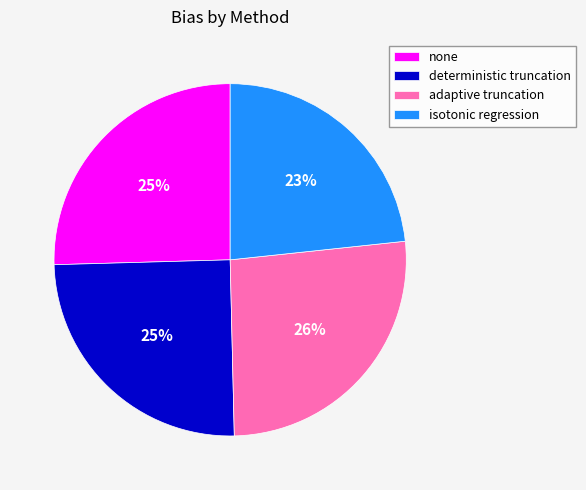

To the nearest percent, what is the difference between the largest and smallest slice percentages?

3%